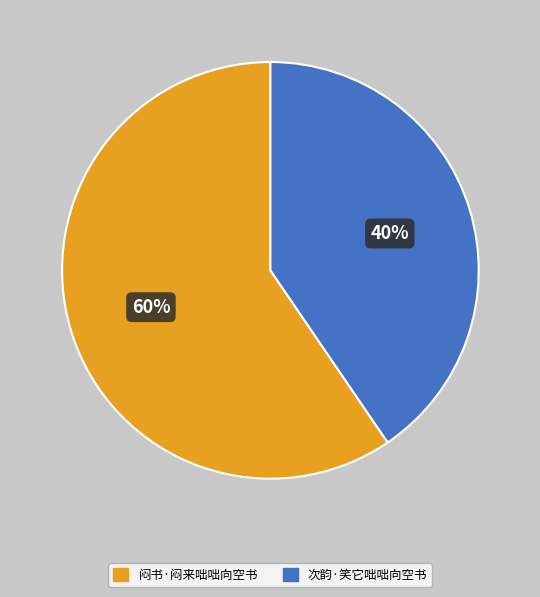

Is there a majority slice in this chart?

Yes